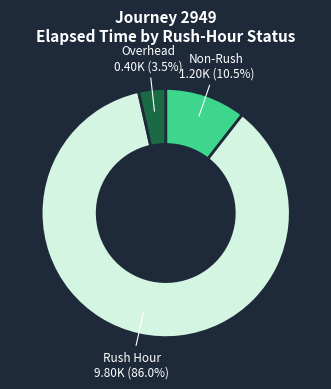

Does any single category account for the majority?

Yes